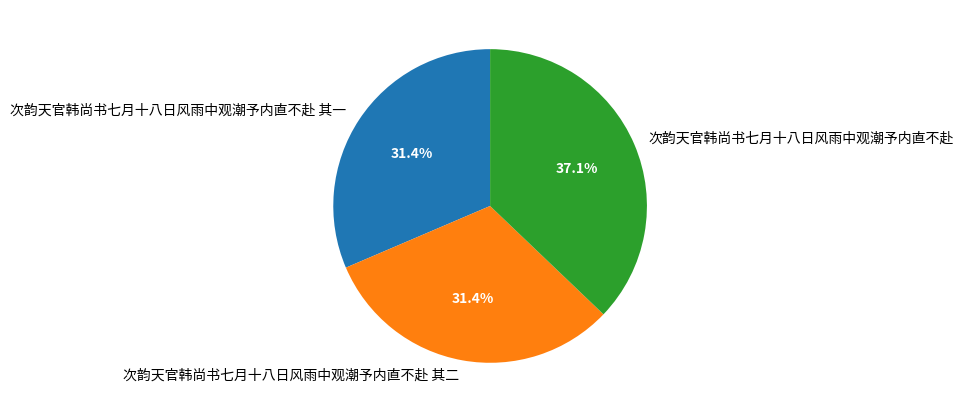

What is the largest slice in the pie chart?

次韵天官韩尚书七月十八日风雨中观潮予内直不赴